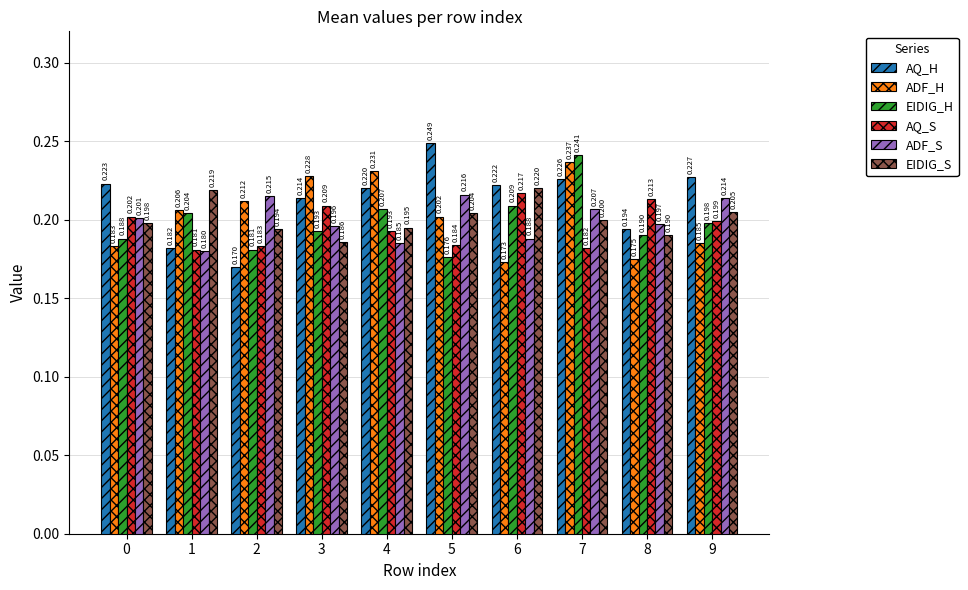

How many bars are there in each group?

6